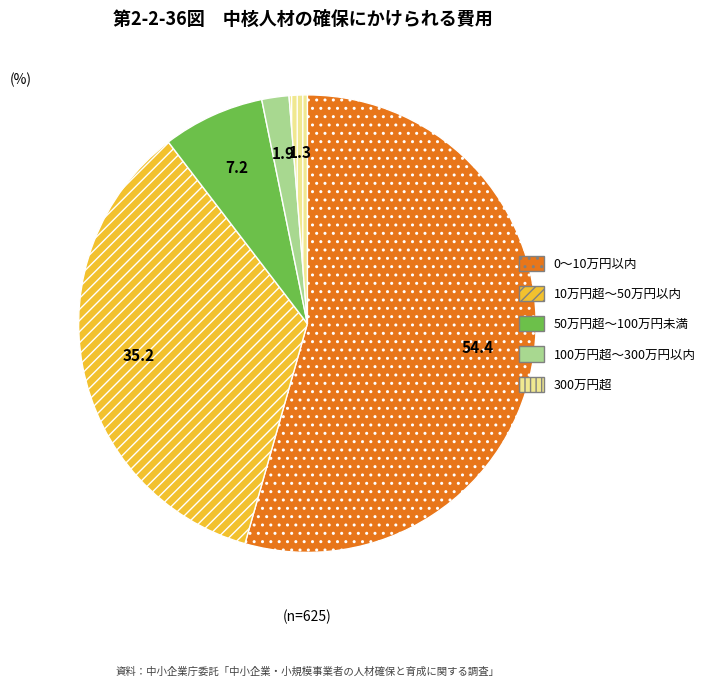

Is it true that 10万円超～50万円以内 is 35% of the pie?

True